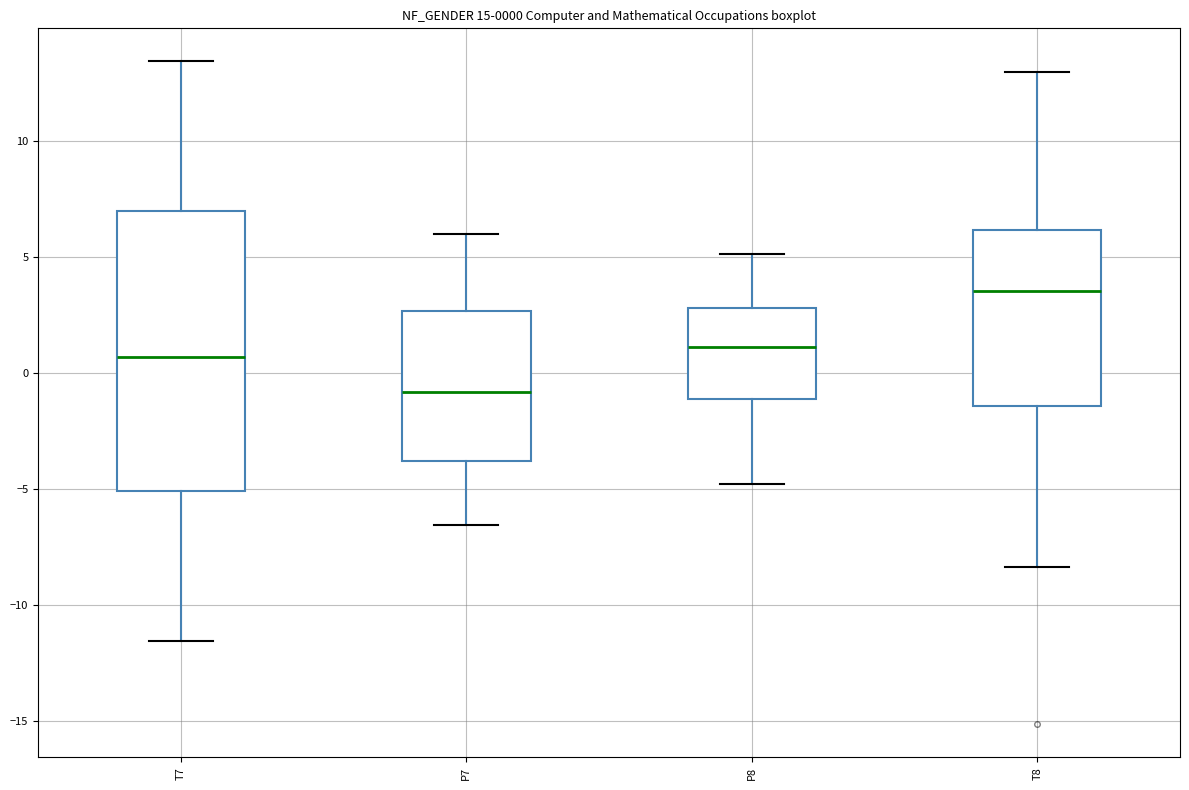

Which box has the highest median line?

T8